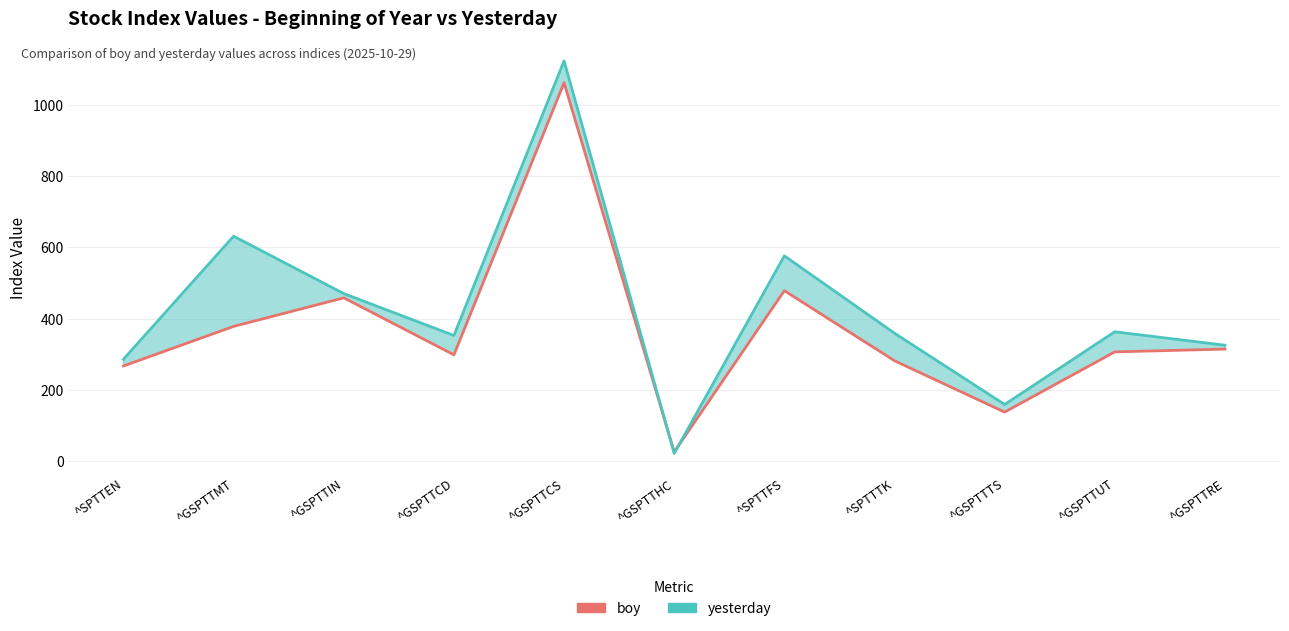

What are all the series names shown in the legend?

boy, yesterday